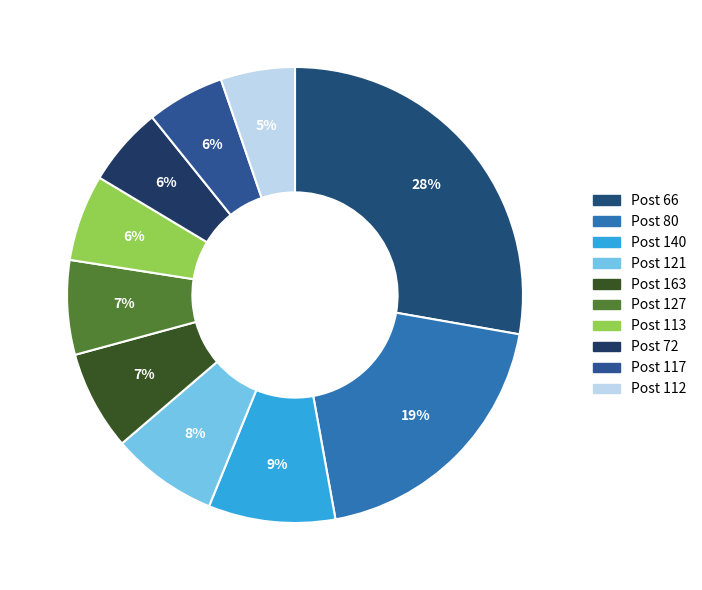

How many slices are in this pie chart?

10